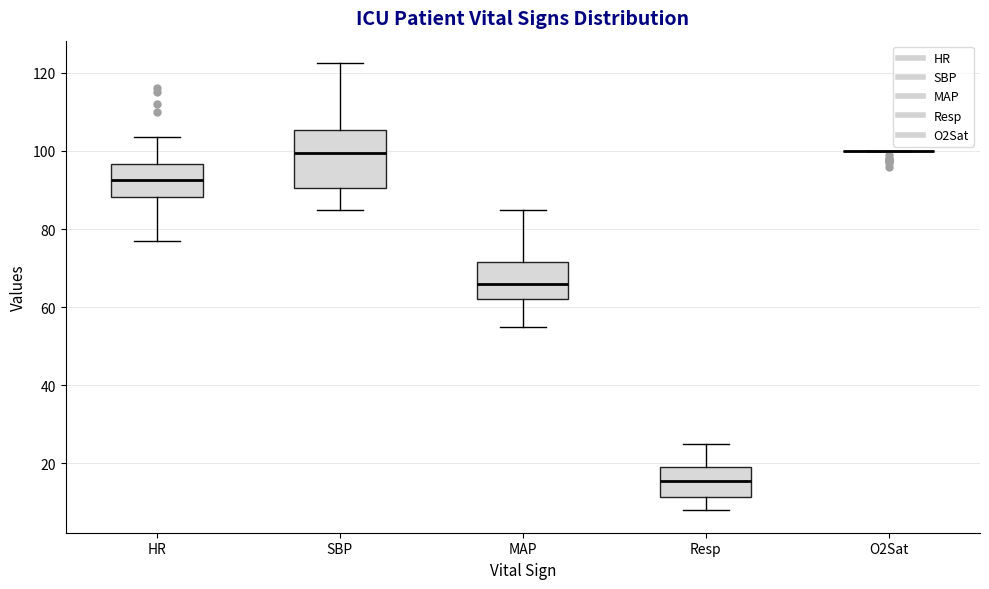

Reading left to right, read every box against the y-axis: the position of its median line, the range the box covers, and the ends of its whiskers. The values are not printed on the chart, so give them approximately, as read against the axis.

HR: median 92, box 88 to 96, whiskers 78 to 104
SBP: median 100, box 90 to 106, whiskers 86 to 122
MAP: median 66, box 62 to 72, whiskers 56 to 86
Resp: median 16, box 12 to 20, whiskers 8 to 26
O2Sat: box collapsed to a line at 100, whiskers 100 to 100